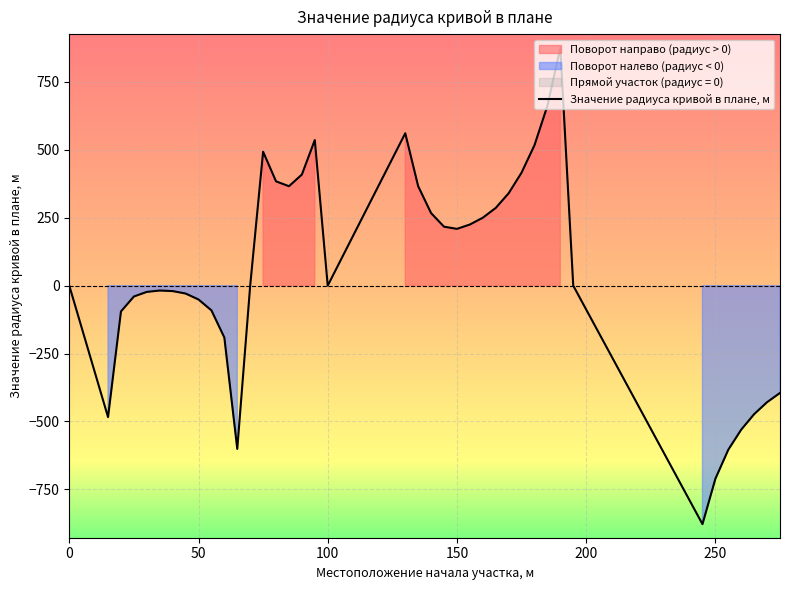

Reading right to left, transcribe all the data shown in this chart.

-395	-429	-473	-530	-604	-711	-878	0	876	662	517	416	340	286	250	225	209	217	267	366	561	0	536	409	366	384	493	0	-601	-191	-91	-51	-29	-20	-18	-23	-40	-95	-484	0